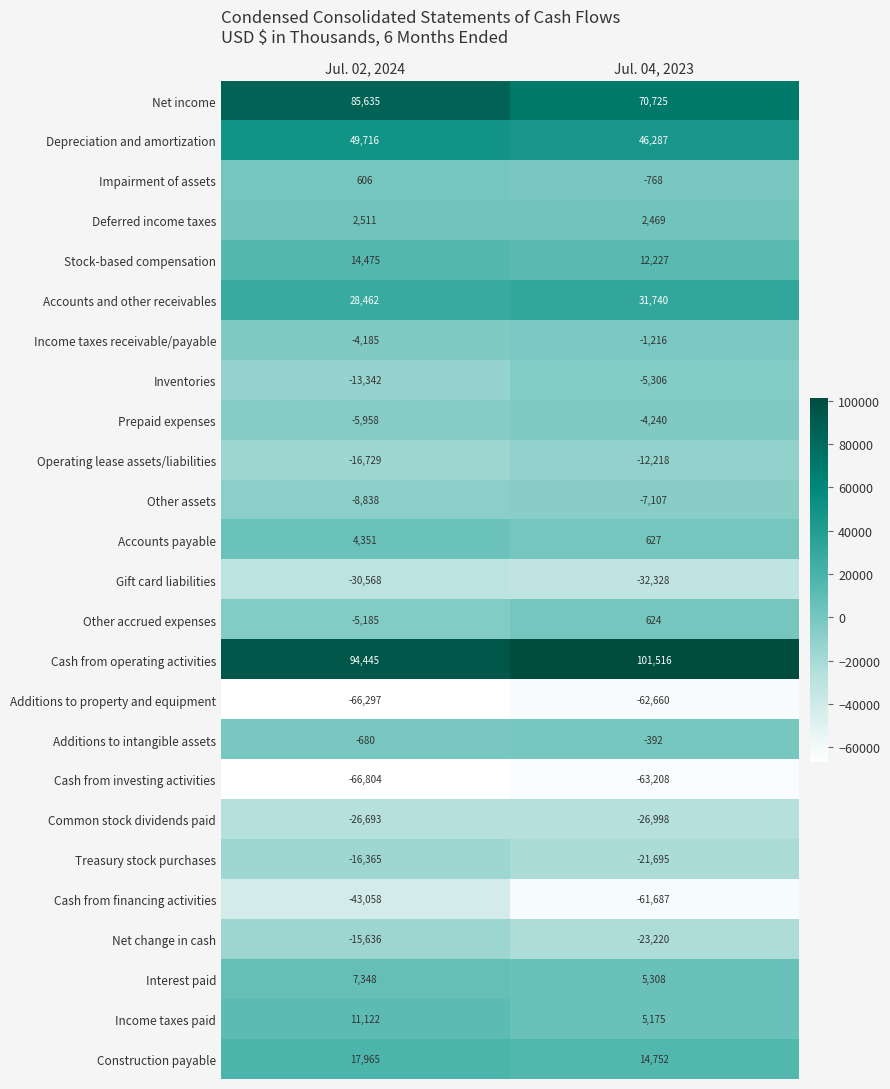

List the series in order of their peak value, highest first.

Cash from operating activities, Net income, Depreciation and amortization, Accounts and other receivables, Construction payable, Stock-based compensation, Income taxes paid, Interest paid, Accounts payable, Deferred income taxes, Other accrued expenses, Impairment of assets, Additions to intangible assets, Income taxes receivable/payable, Prepaid expenses, Inventories, Other assets, Operating lease assets/liabilities, Net change in cash, Treasury stock purchases, Common stock dividends paid, Gift card liabilities, Cash from financing activities, Additions to property and equipment, Cash from investing activities